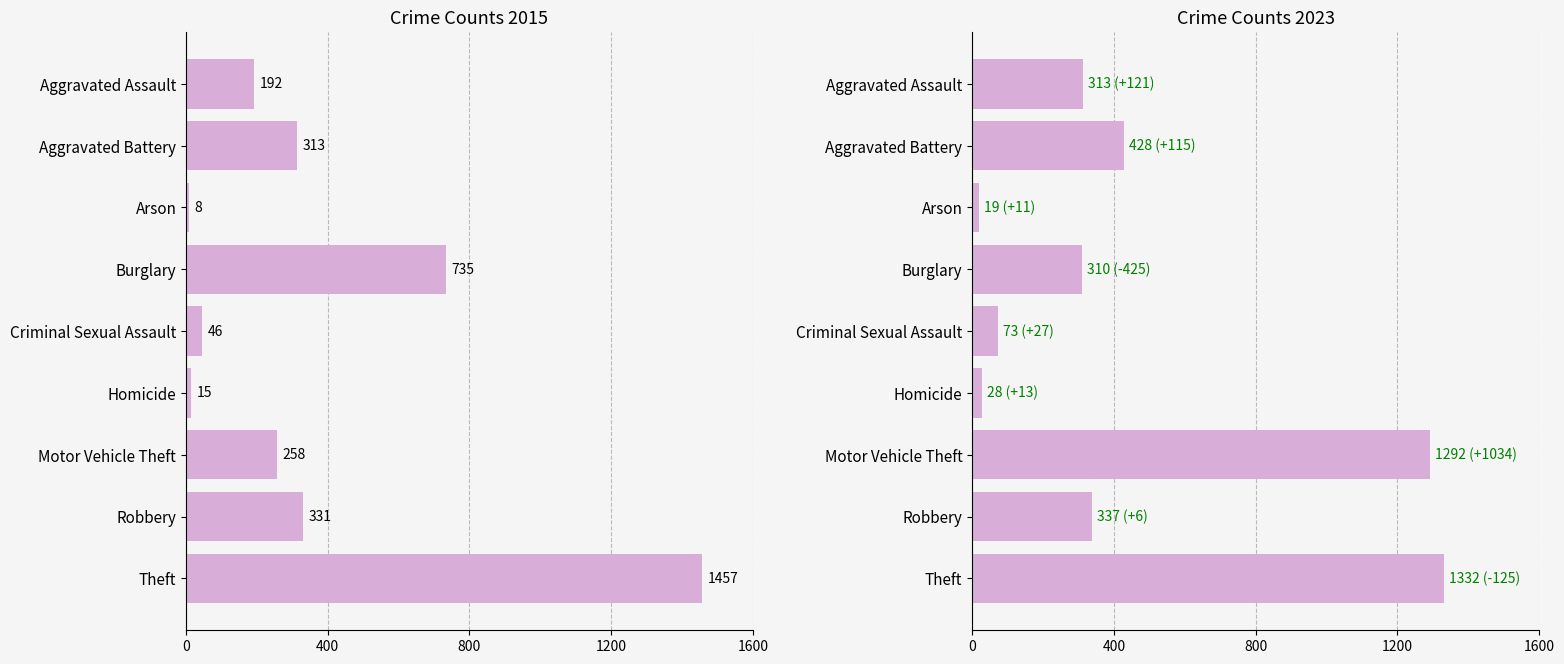

Between Aggravated Battery and Homicide, which series saw the biggest shift?

2023